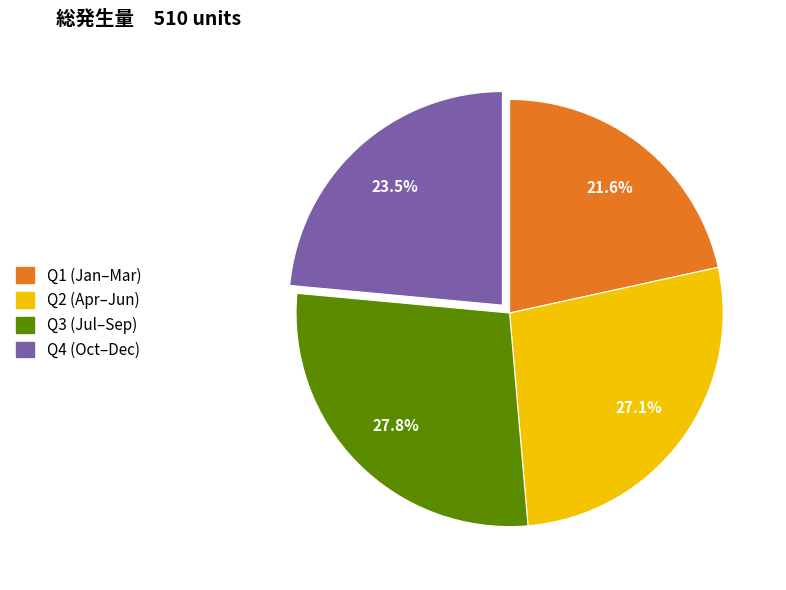

Is there a majority slice in this chart?

No